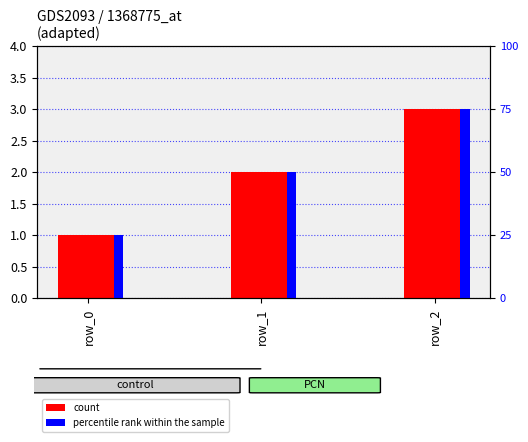

Where is percentile rank within the sample nearest to the value 50?

row_1